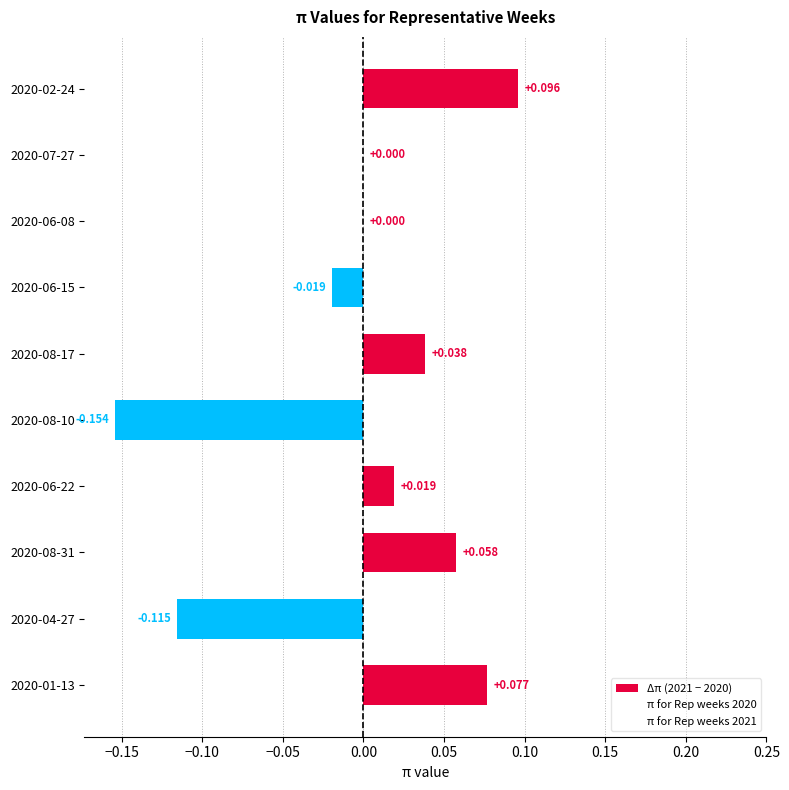

How many categories are shown in the chart?

10